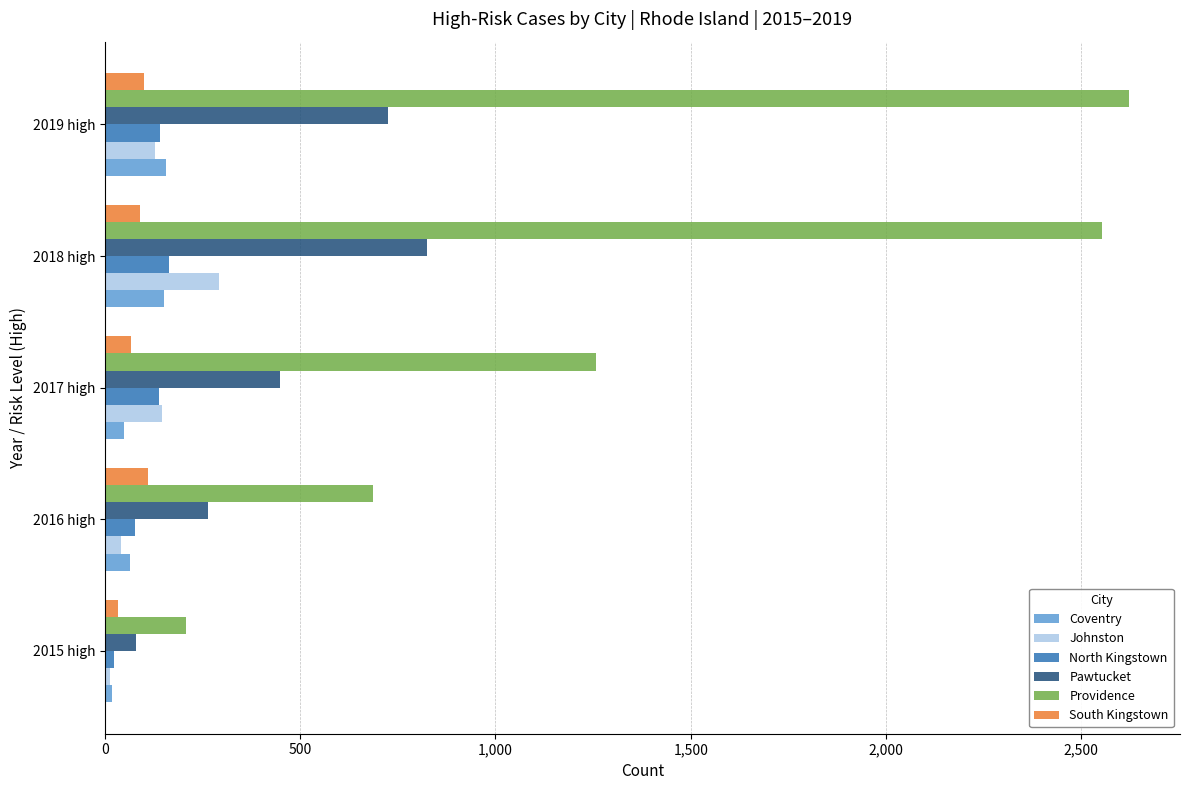

The Coventry series shows 156 at 2019 high. True or false?

True